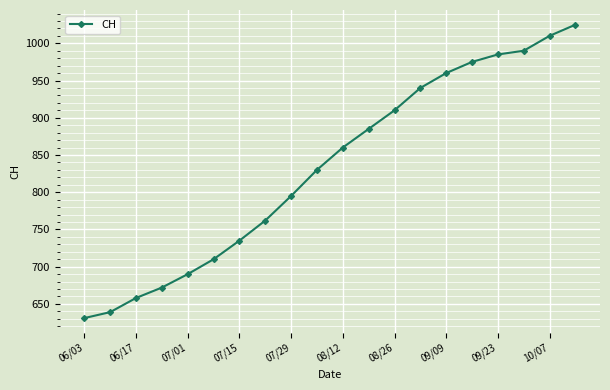

True or false: there are more than 2 points higher than both neighbors.

False